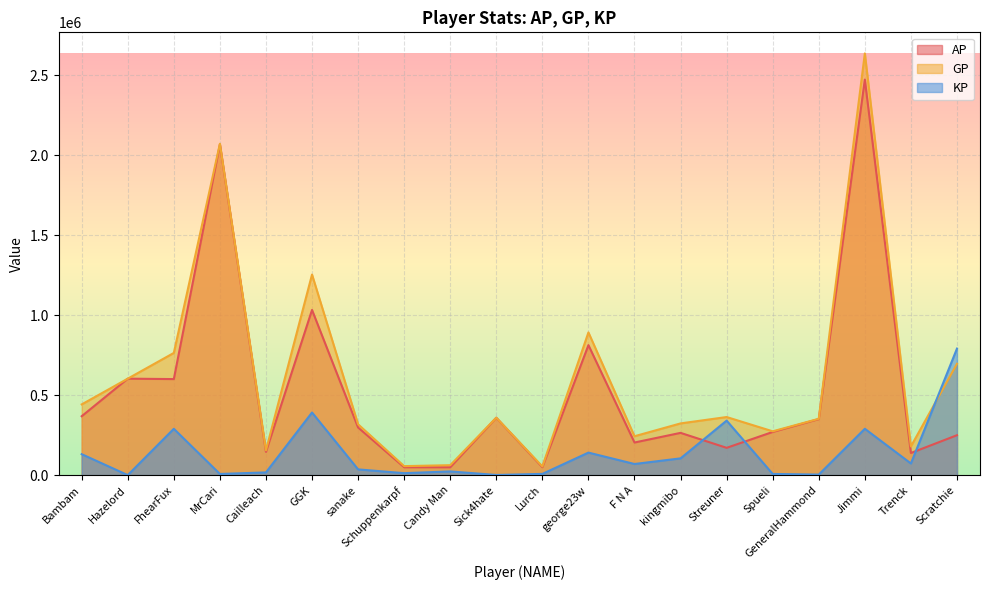

What is the value of the GP point at the 4th from the left?

2070735.0